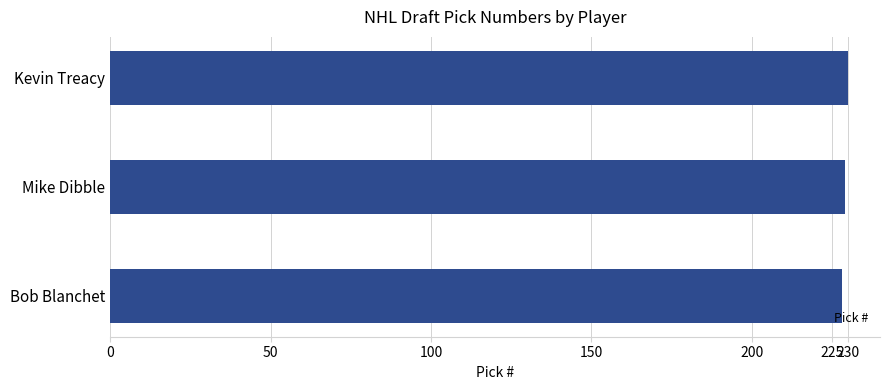

What is the greatest value displayed?

230